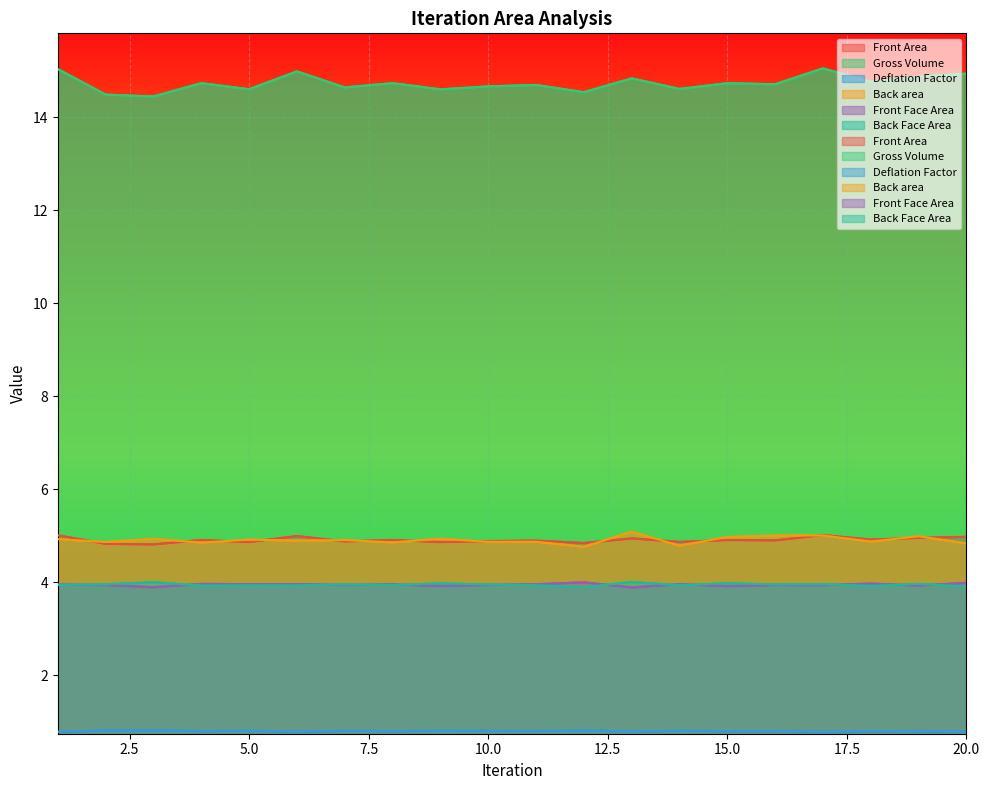

Reading right to left, what are all the values shown in this chart?

Front Area: 5.0	5.0	4.9	5.0	4.9	4.9	4.9	4.9	4.8	4.9	4.9	4.9	4.9	4.9	5.0	4.9	4.9	4.8	4.8	5.0
Gross Volume: 14.9	14.9	14.8	15.1	14.7	14.7	14.6	14.8	14.5	14.7	14.7	14.6	14.7	14.6	15.0	14.6	14.7	14.4	14.5	15.0
Deflation Factor: 0.8	0.8	0.8	0.8	0.8	0.8	0.8	0.8	0.8	0.8	0.8	0.8	0.8	0.8	0.8	0.8	0.8	0.8	0.8	0.8
Back area: 4.8	5.0	4.9	5.0	5.0	5.0	4.8	5.1	4.8	4.9	4.9	4.9	4.9	4.9	4.9	4.9	4.9	4.9	4.9	4.9
Front Face Area: 4.0	3.9	4.0	3.9	3.9	3.9	4.0	3.9	4.0	4.0	3.9	3.9	4.0	3.9	4.0	4.0	4.0	3.9	3.9	4.0
Back Face Area: 3.9	4.0	3.9	4.0	4.0	4.0	3.9	4.0	3.9	3.9	4.0	4.0	3.9	4.0	3.9	3.9	3.9	4.0	4.0	3.9